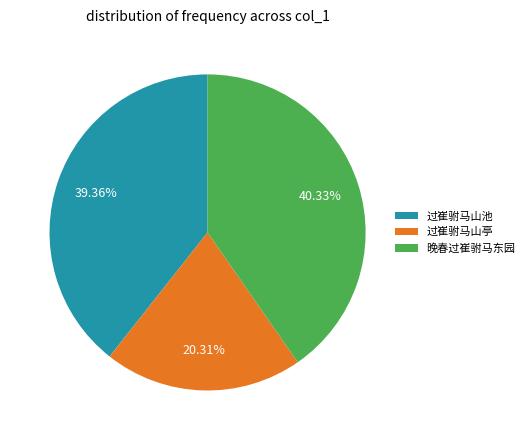

Does 过崔驸马山亭 represent more than half of the total?

No